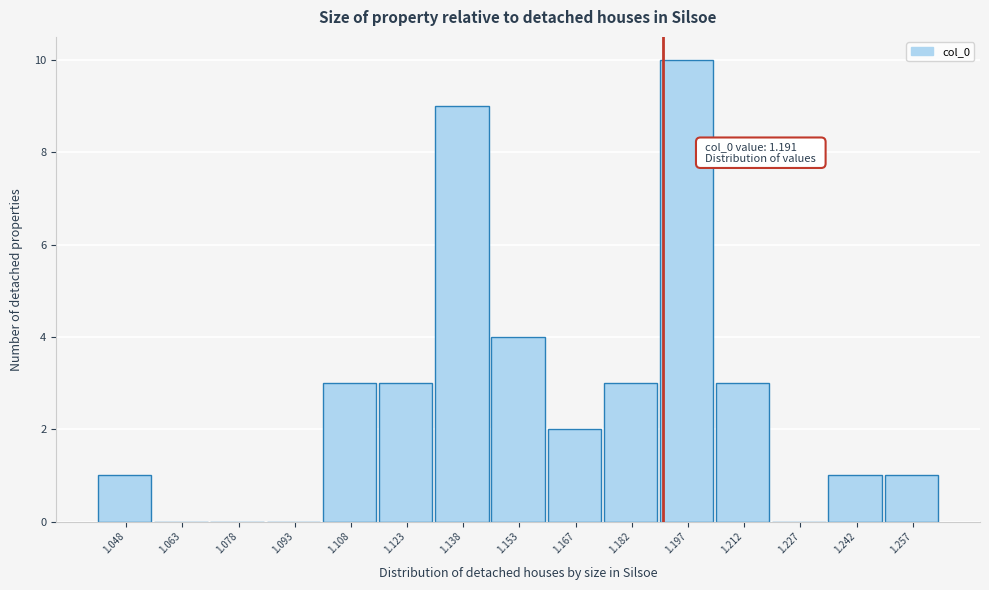

Which range on the x-axis has the tallest bar?

1.190 to 1.204